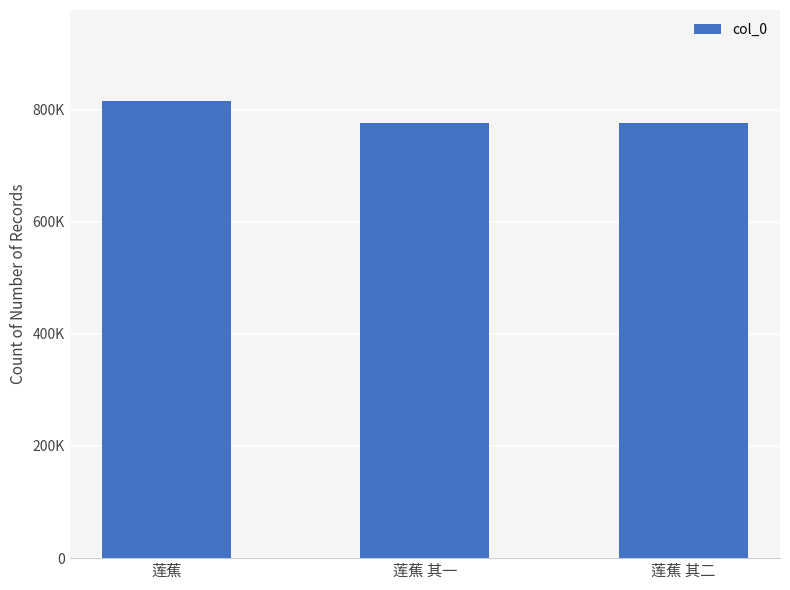

What is the greatest value displayed?

814577